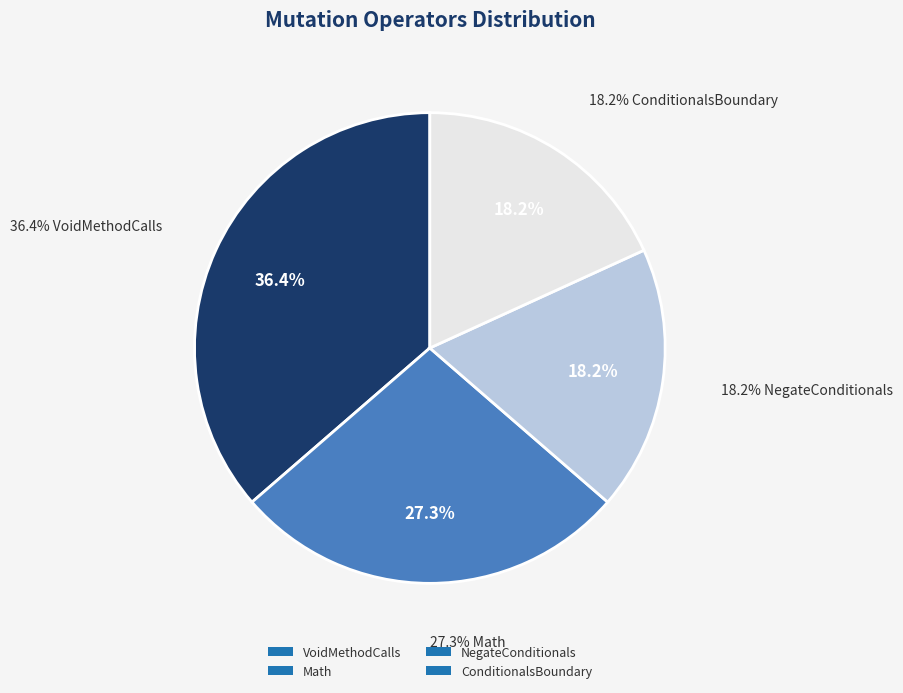

What is the total percentage of NegateConditionals and Math?

45.5%